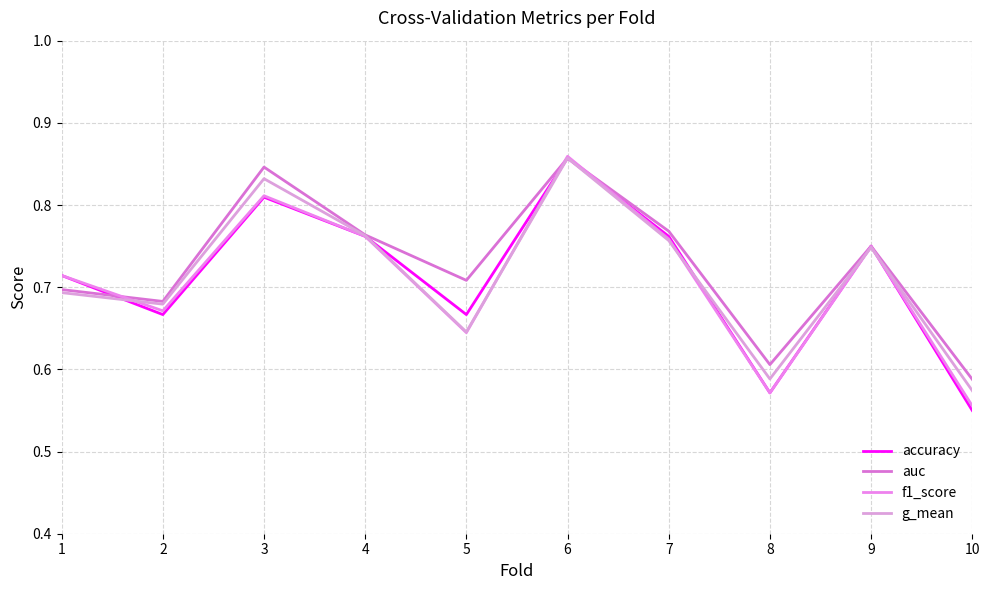

Is the value of auc at 7 greater than the value of accuracy at 7?

Yes